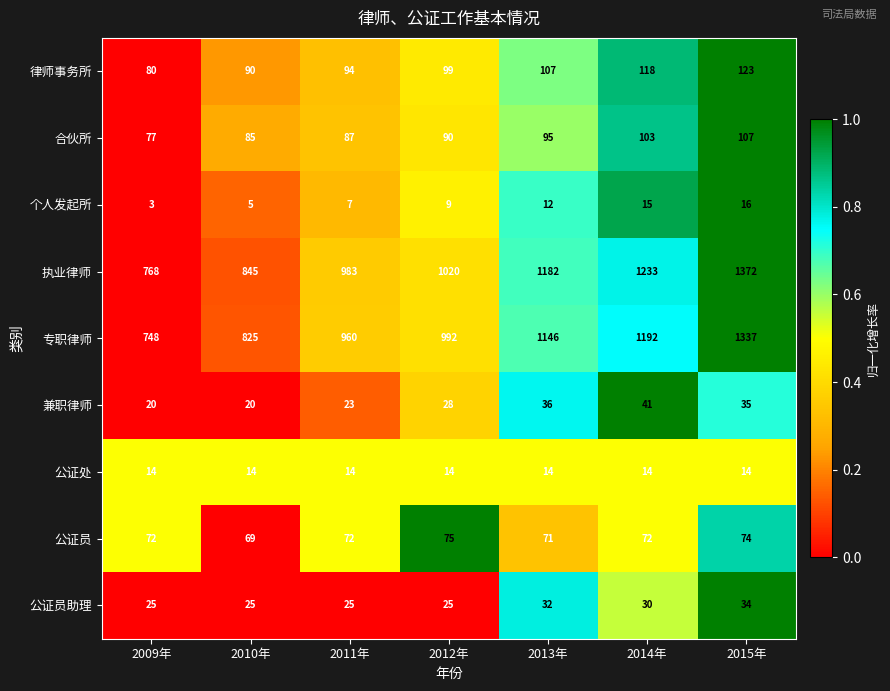

True or false: 公证处 has a value of 22 at 2011年.

False